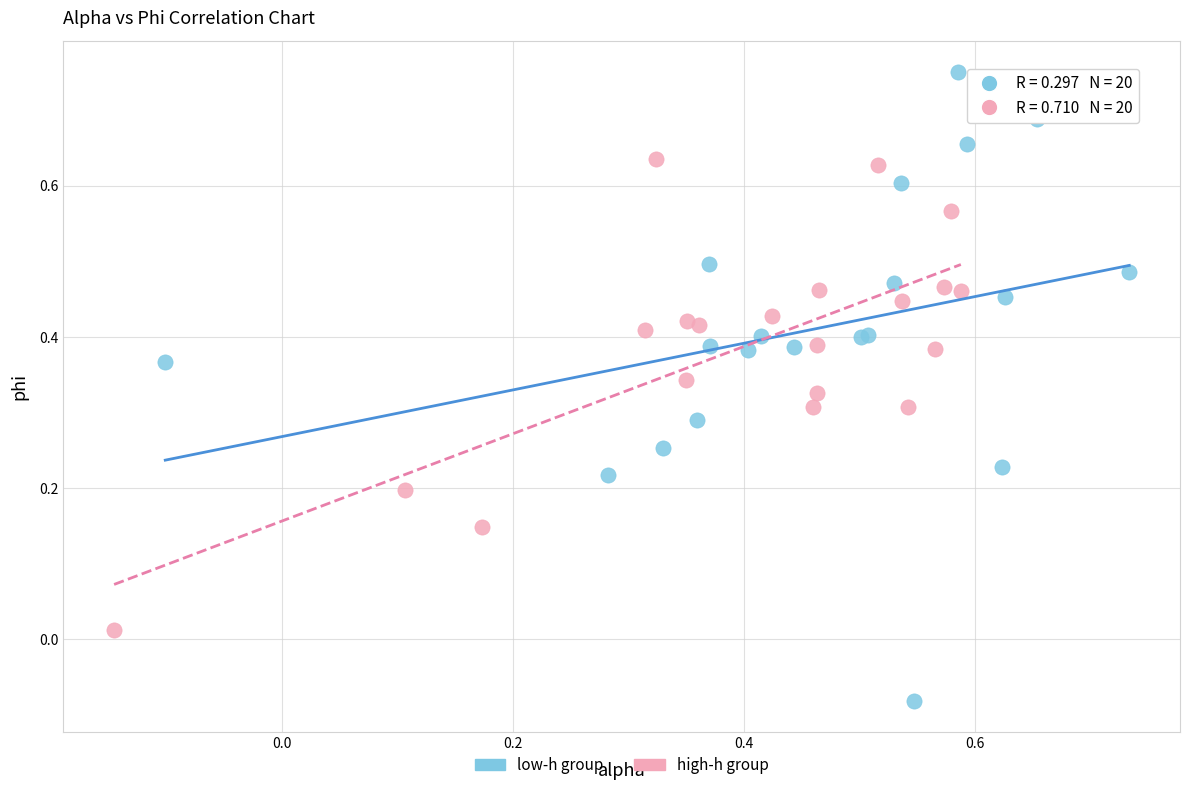

Which series contains the highest Y value?

low-h group